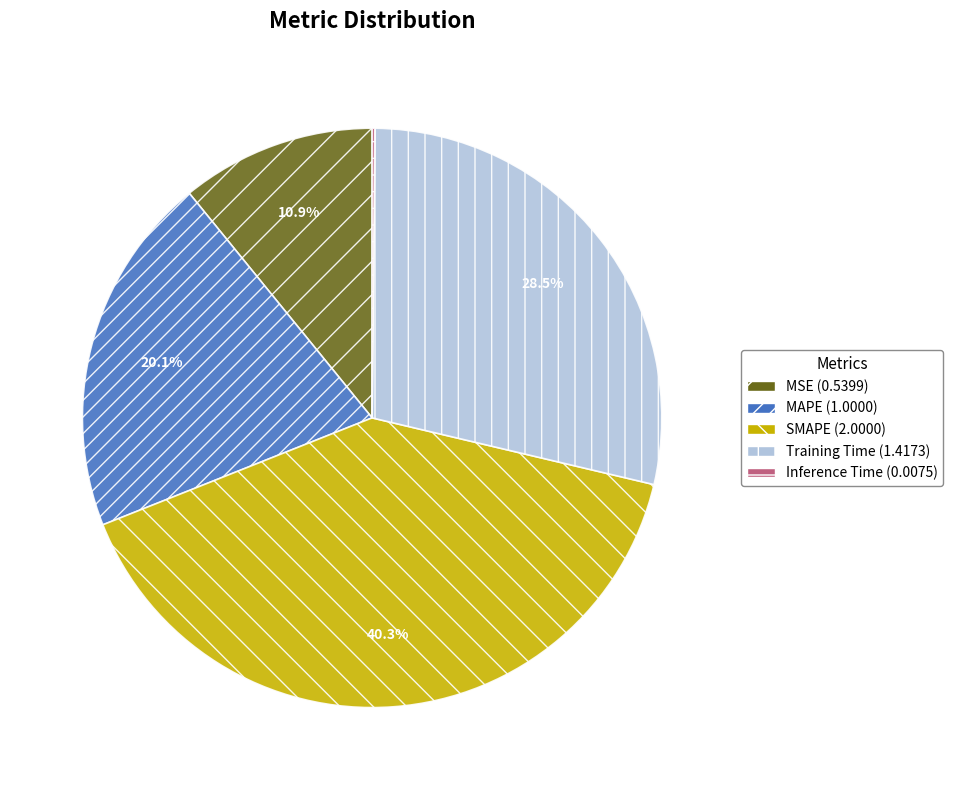

What portion of the pie excludes MAPE?

79.9%